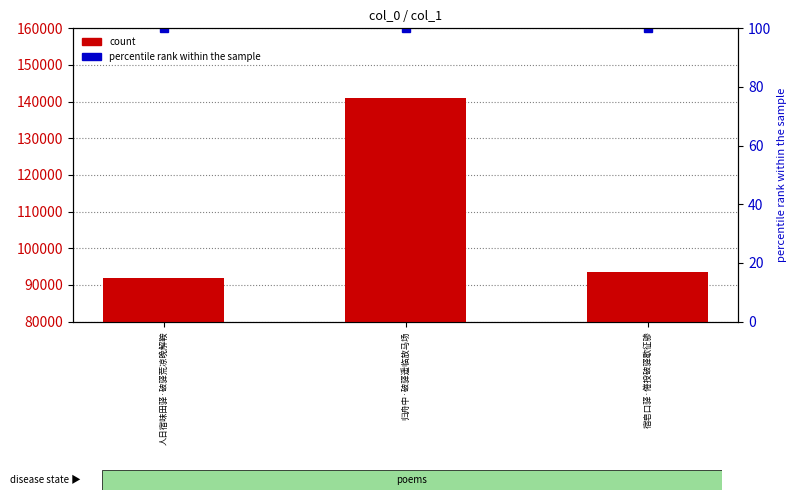

What are all the series names shown in the legend?

count, percentile rank within the sample